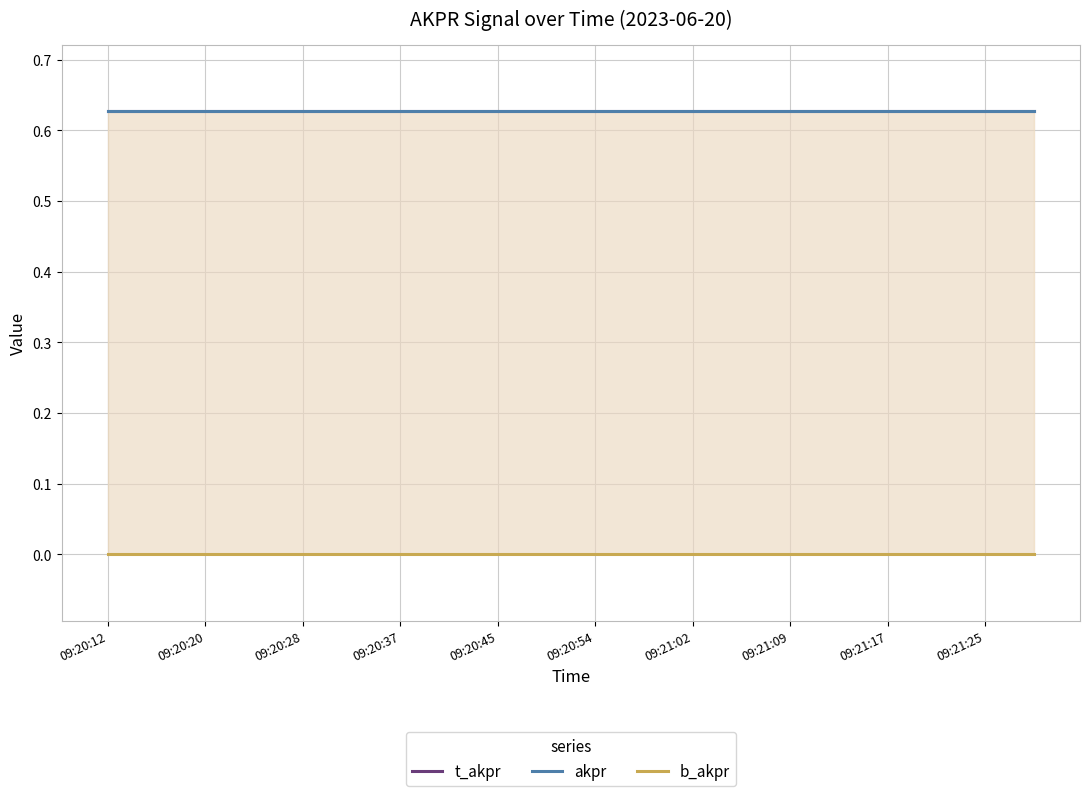

What is the highest value of the akpr series?

0.6